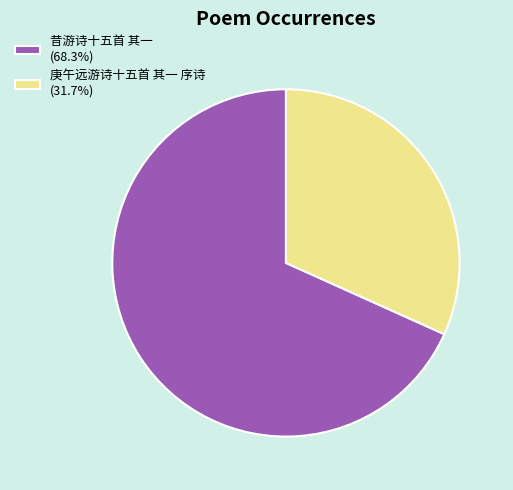

Which slice represents more than half of the pie?

昔游诗十五首 其一